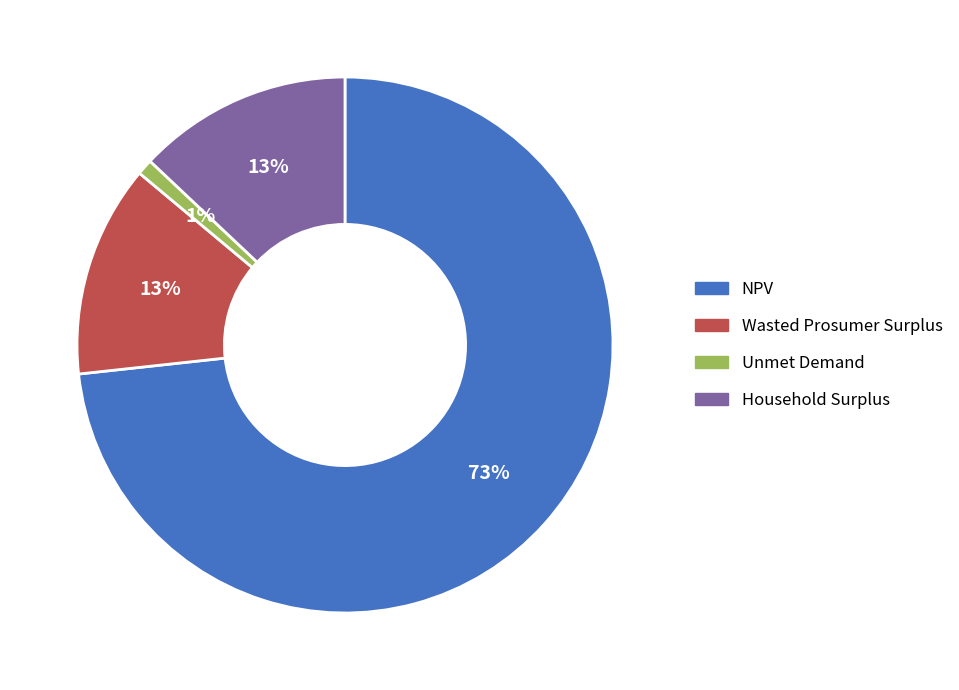

To the nearest percent, what percentage of the pie is Wasted Prosumer Surplus?

13%